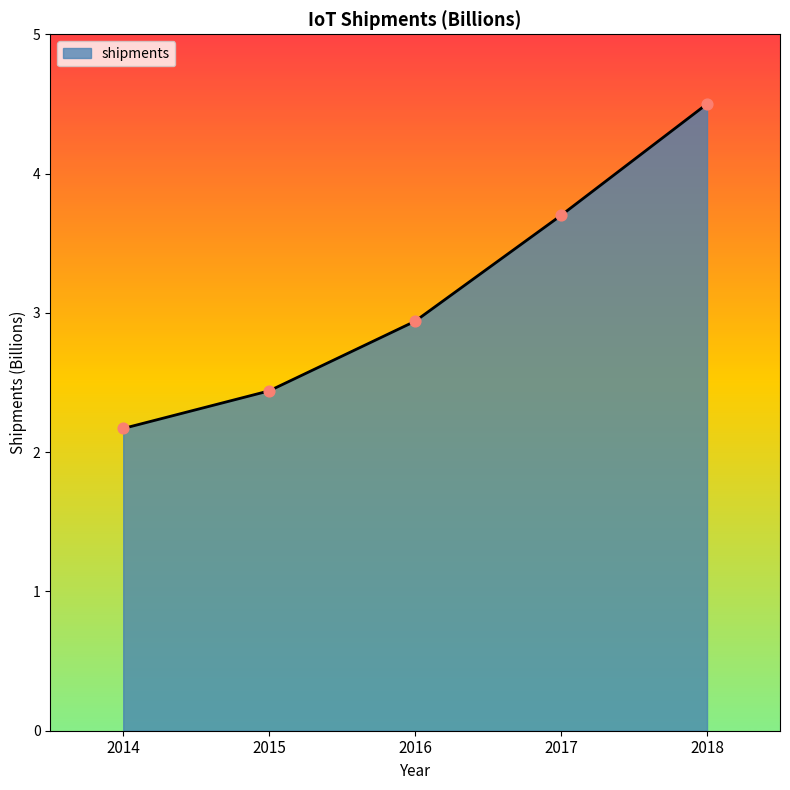

Which has a higher value, 2016 or 2014?

2016